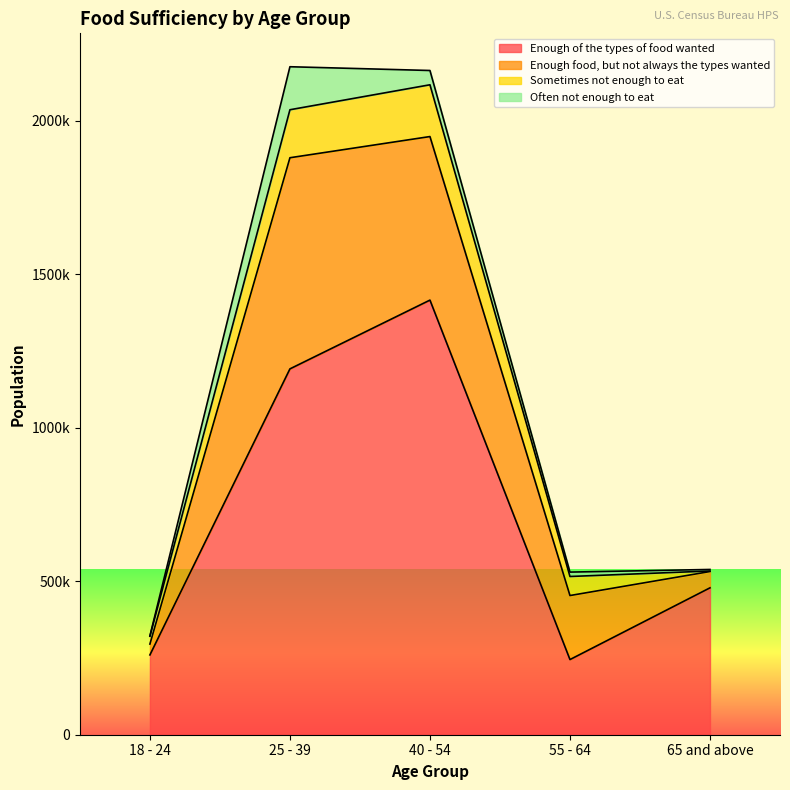

List the labels in order of Enough food, but not always the types wanted value, largest first.

25 - 39, 40 - 54, 55 - 64, 65 and above, 18 - 24